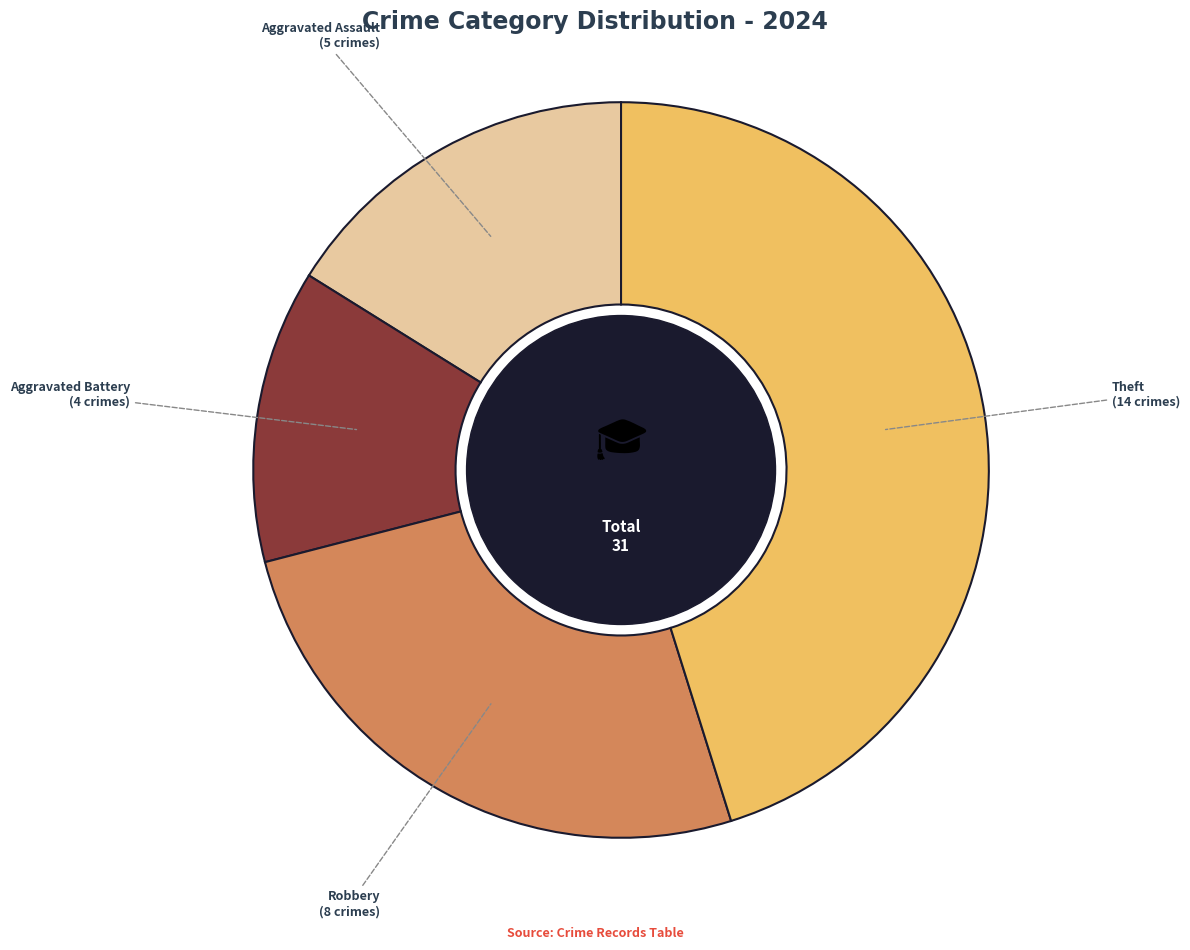

The Robbery slice represents 26% of the pie. True or false?

True